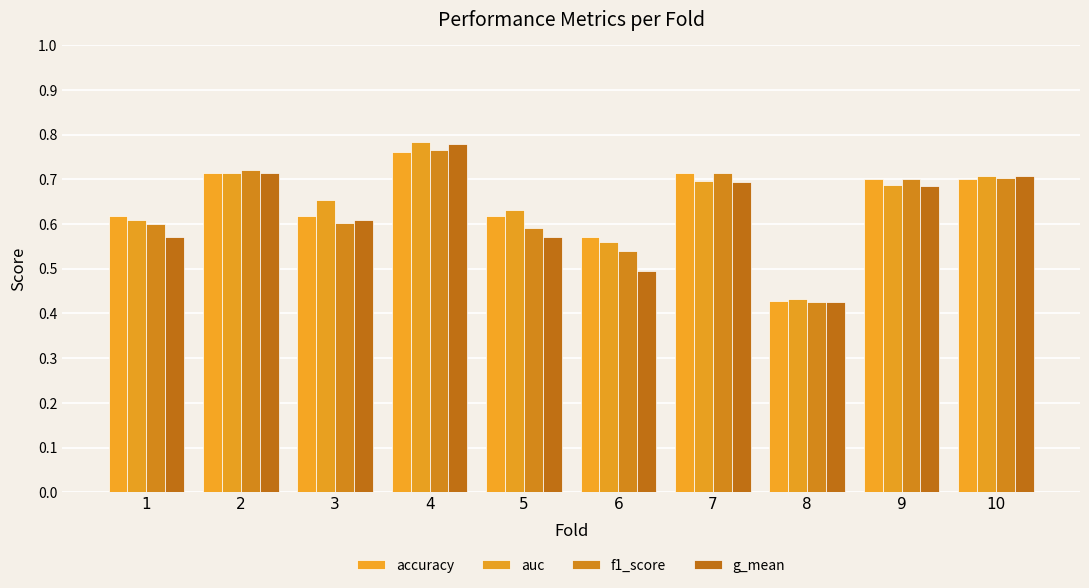

What is the difference between the maximum and minimum values in the g_mean series?

0.4